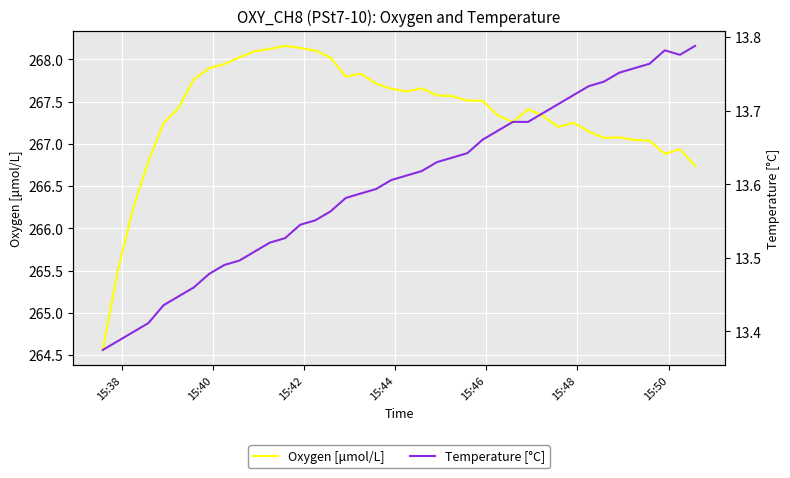

What is the lowest value of the Oxygen [μmol/L] series?

264.6